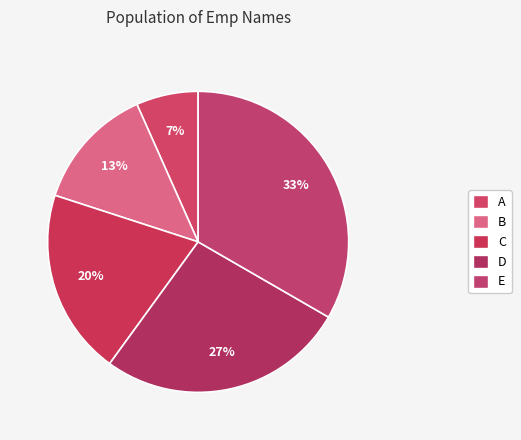

How many segments does this pie chart have?

5